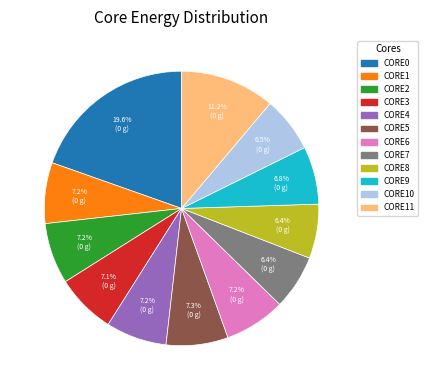

Is there any slice that represents more than half of the pie?

No